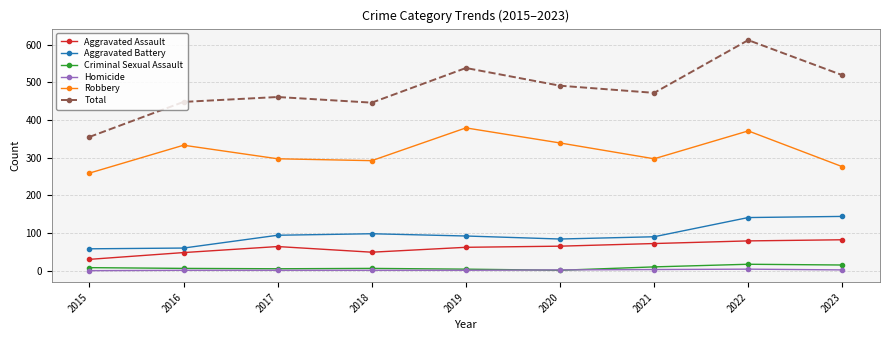

Where is the first local minimum for Aggravated Assault?

2018